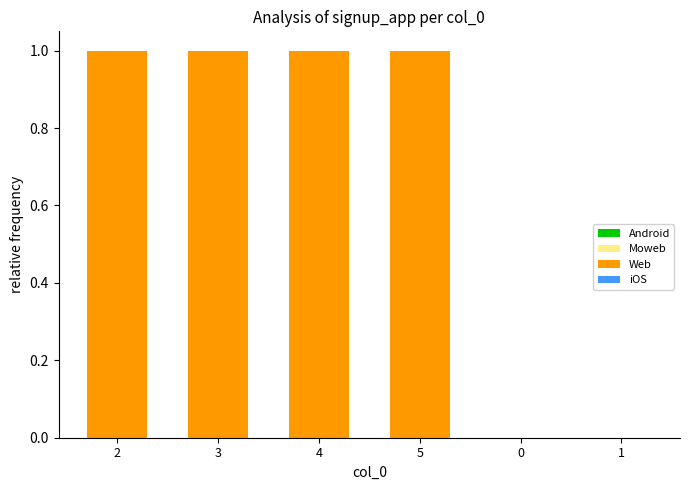

Reading left to right, extract all data points from this chart.

2=1	3=1	4=1	5=1	0=0	1=0